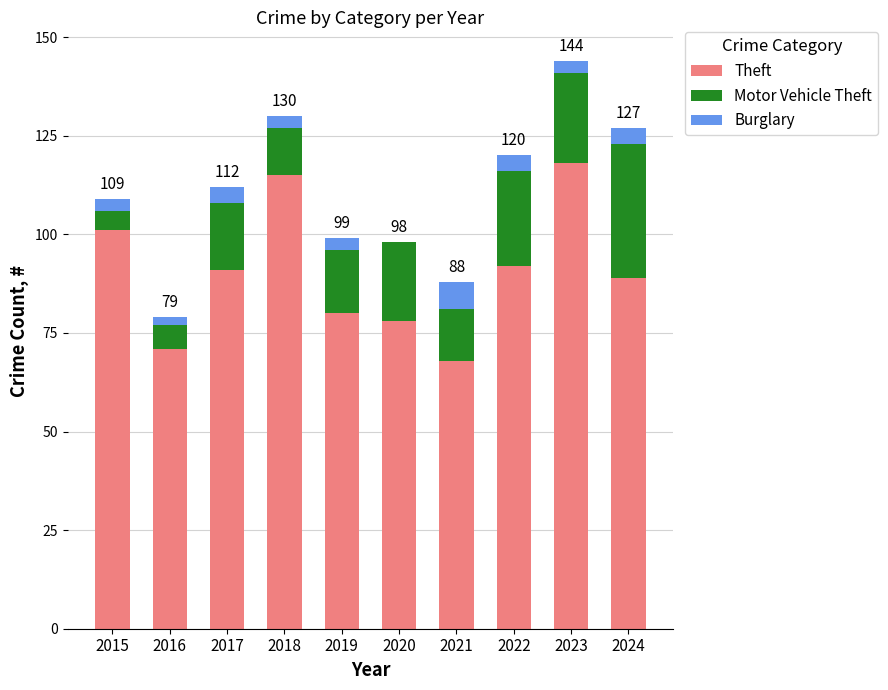

The value of Theft at 2018 is 115. True or false?

True